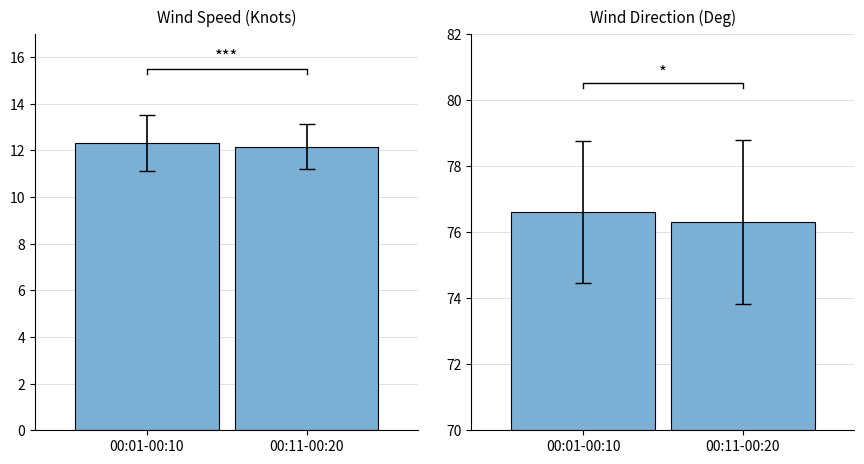

What is the sum of the Wind Speed (Knots) values at 00:11-00:20 and 00:01-00:10?

24.5